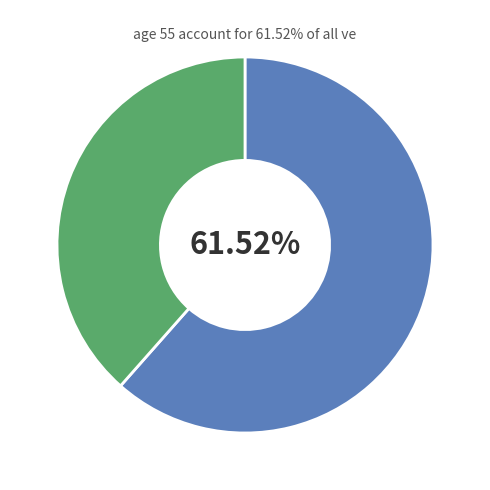

Does any single category account for the majority?

Yes